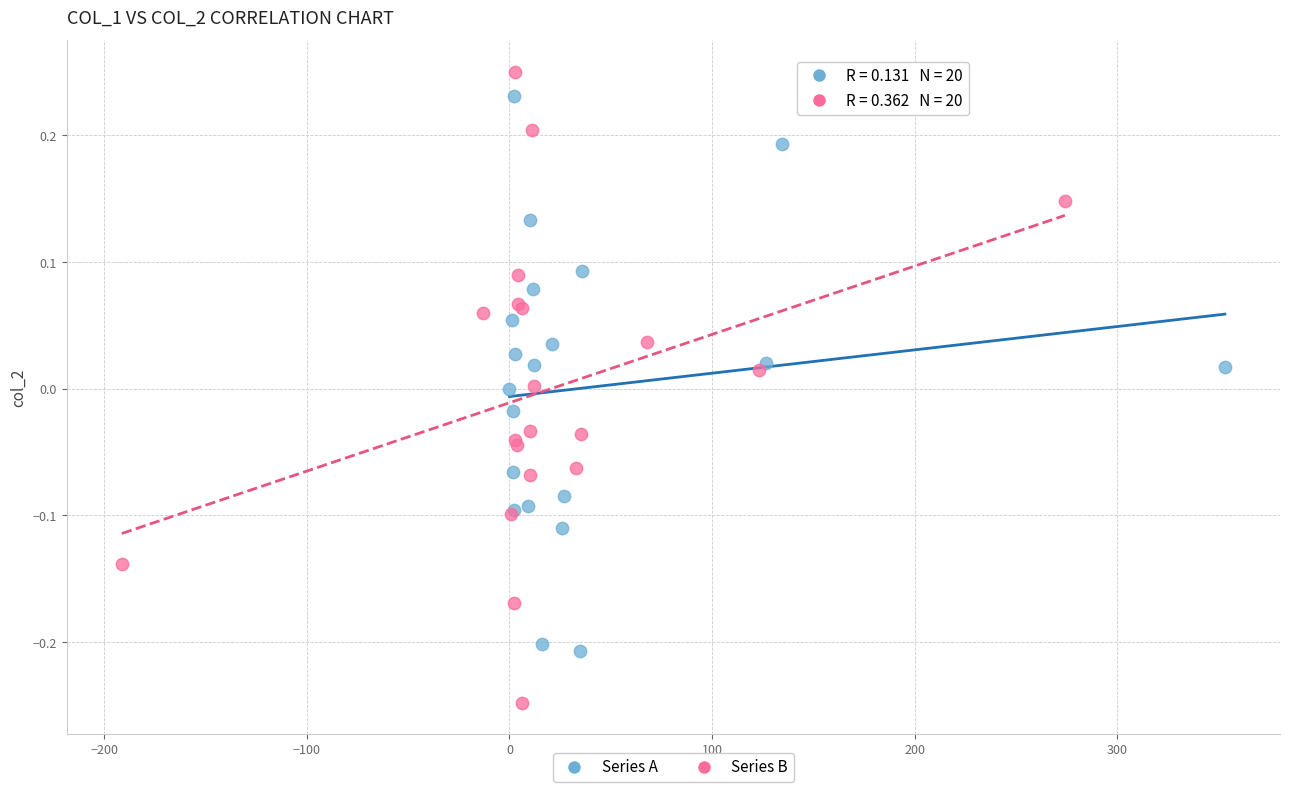

Which series contains the lowest Y value?

Series B